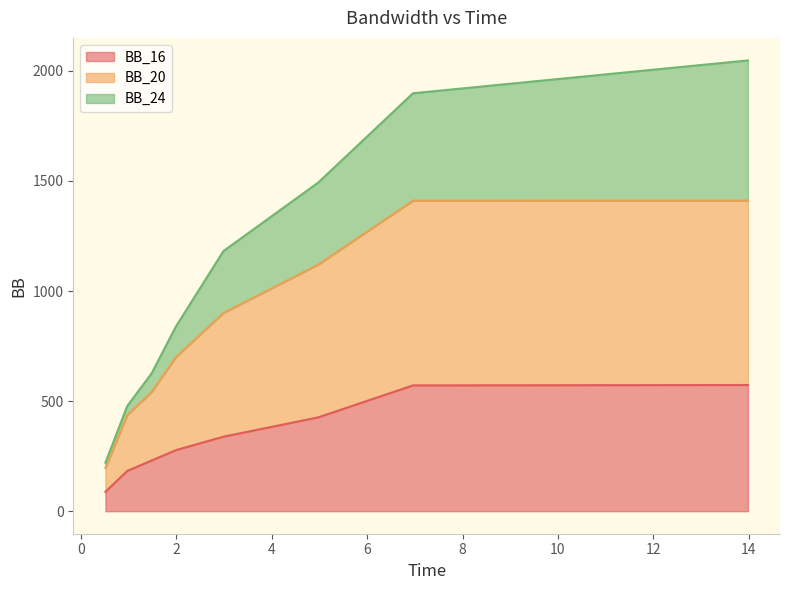

What is the maximum value for BB_16?

573.1